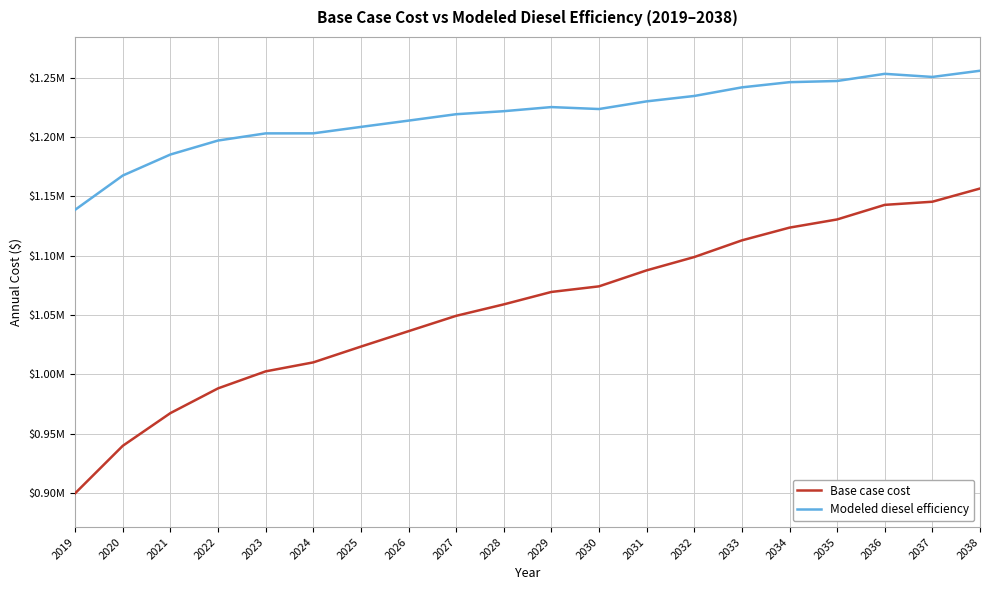

Which series has the largest total across all categories?

Modeled diesel efficiency